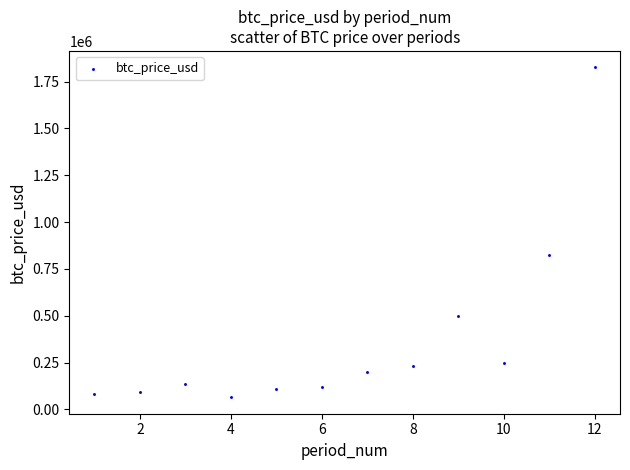

What Y value in the scatter plot is closest to 945188?

822968.7